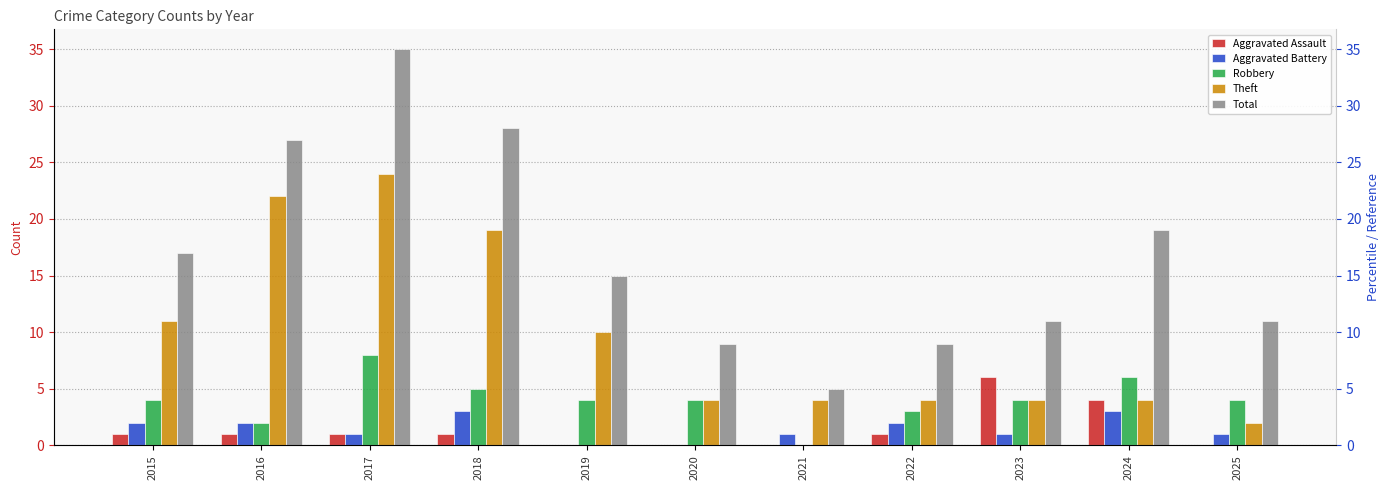

What is the difference between the second highest and second lowest values in the Aggravated Battery series?

3